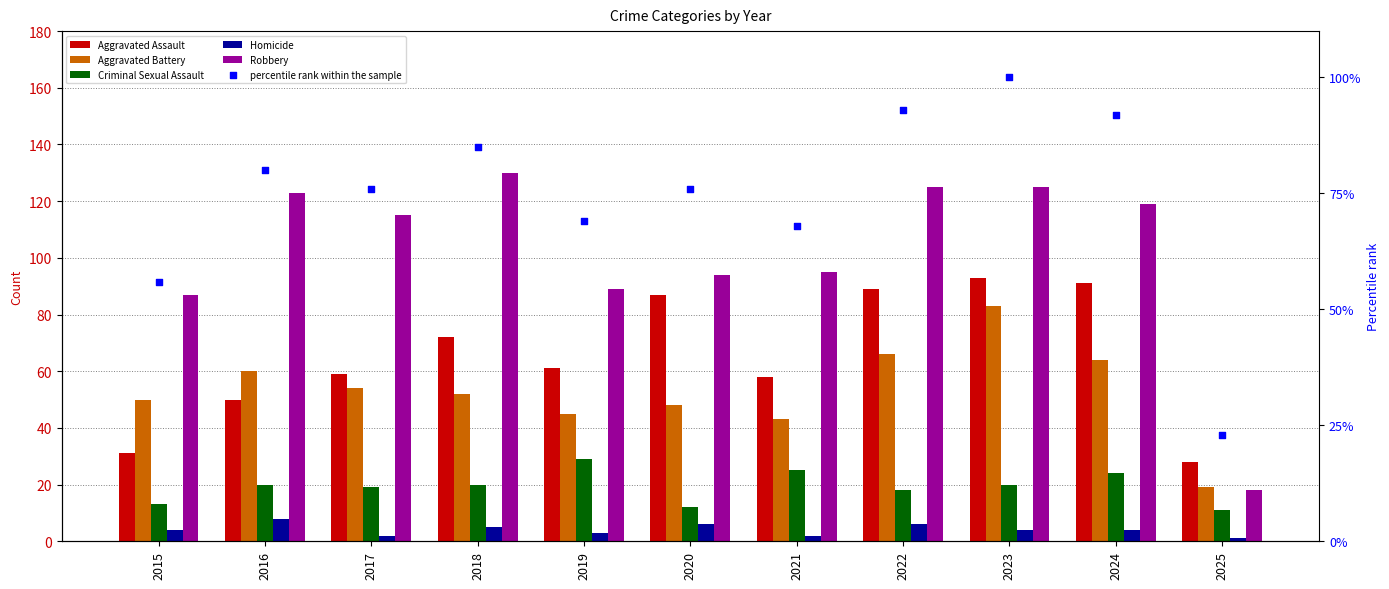

Which series reaches the minimum Y coordinate?

Homicide